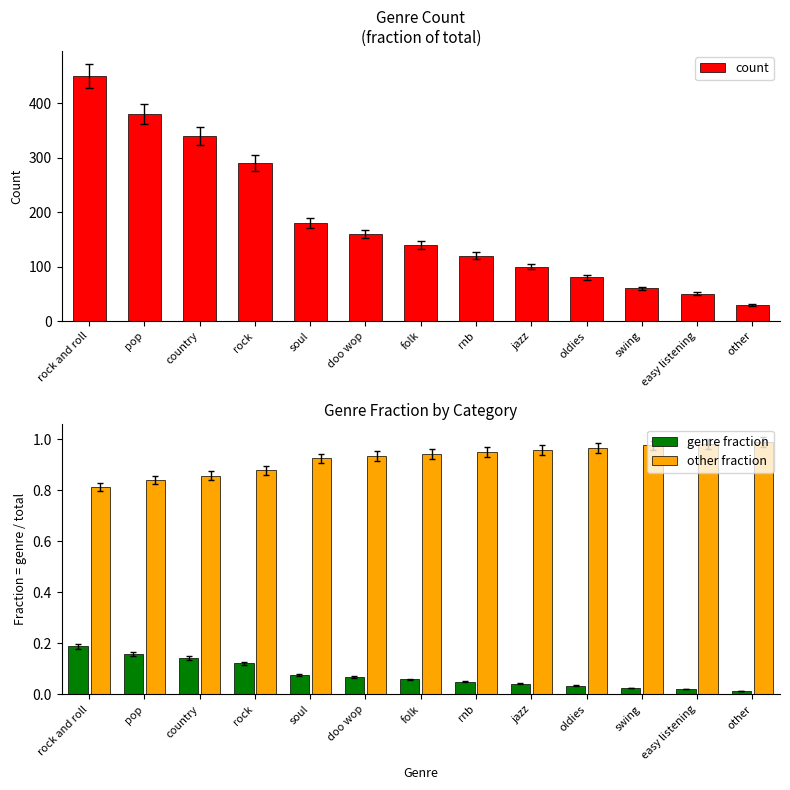

What is the difference between the count values at folk and rock?

150